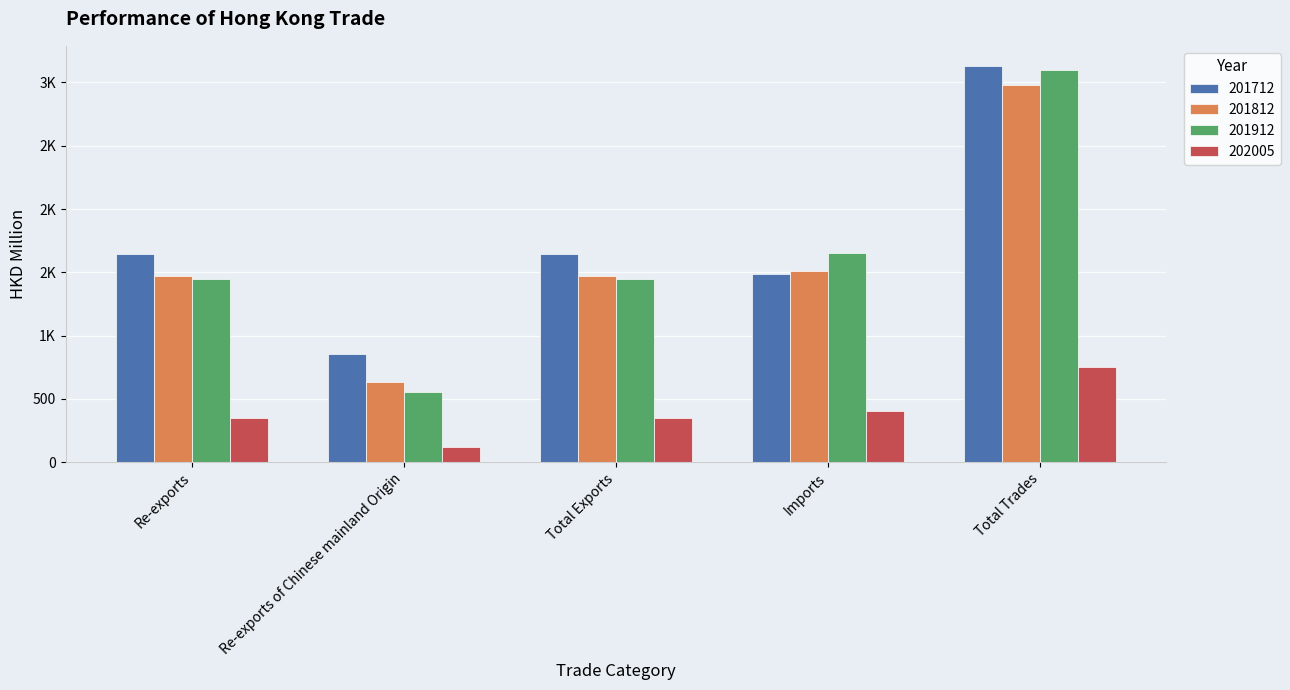

Reading left to right, list all the values displayed in this chart.

201712: 1647.7	856.8	1648.7	1484.2	3132.9
201812: 1469.1	632.3	1469.6	1511.6	2981.1
201912: 1448.4	550.9	1448.4	1653.2	3101.6
202005: 348.4	116.8	348.4	406.8	755.2